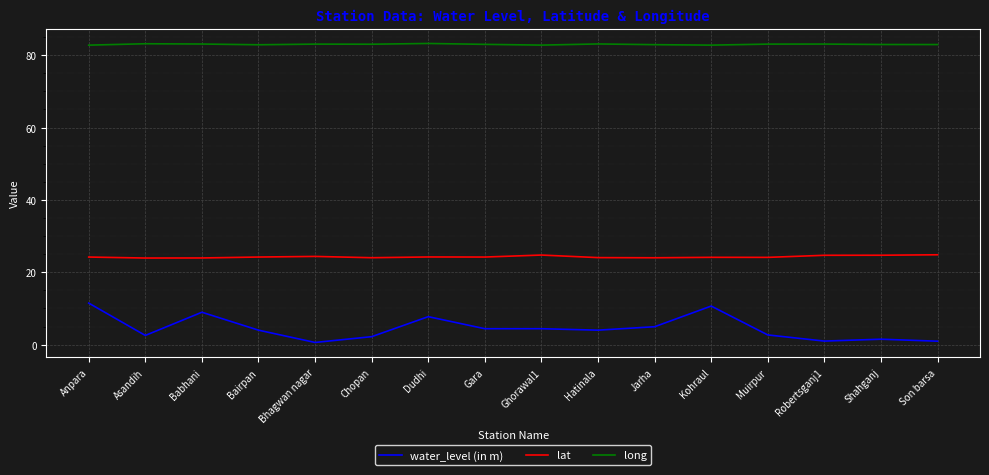

True or false: long and water_level (in m) cross at least once.

False